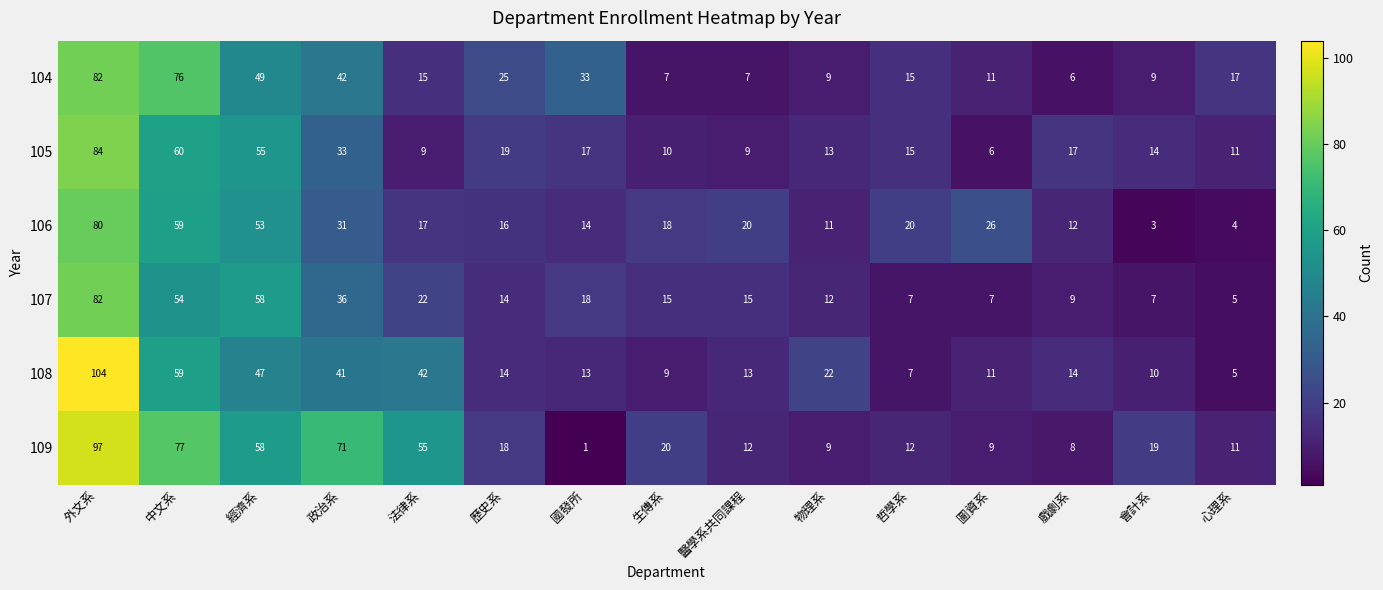

What is the total value across all series at 生傳系?

79